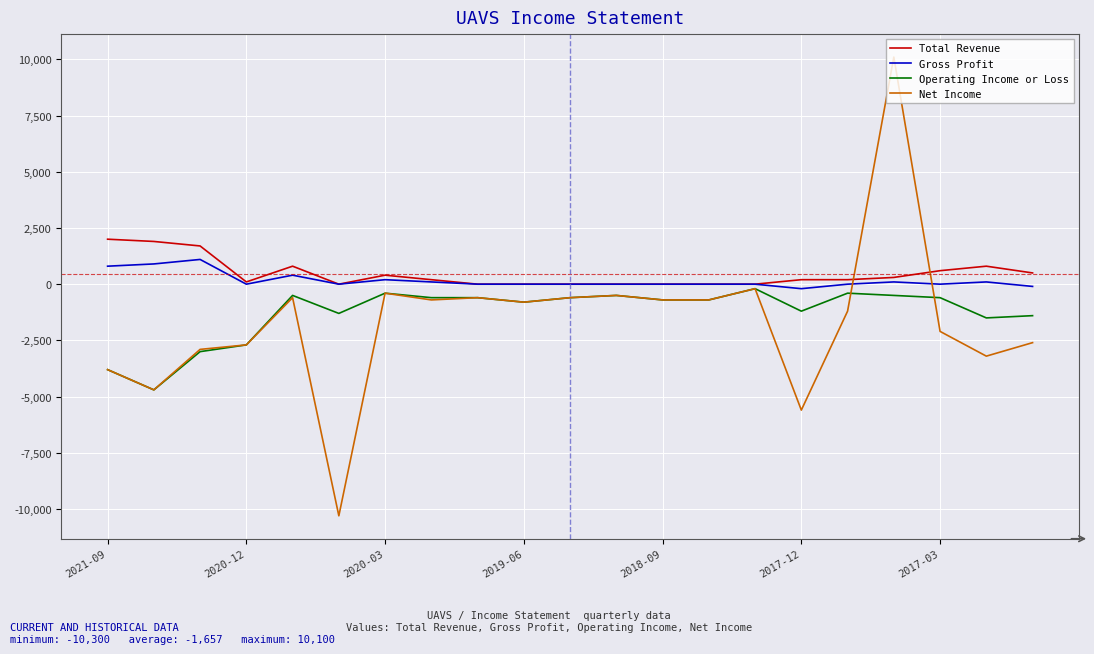

What is the highest value of the Gross Profit series?

1100